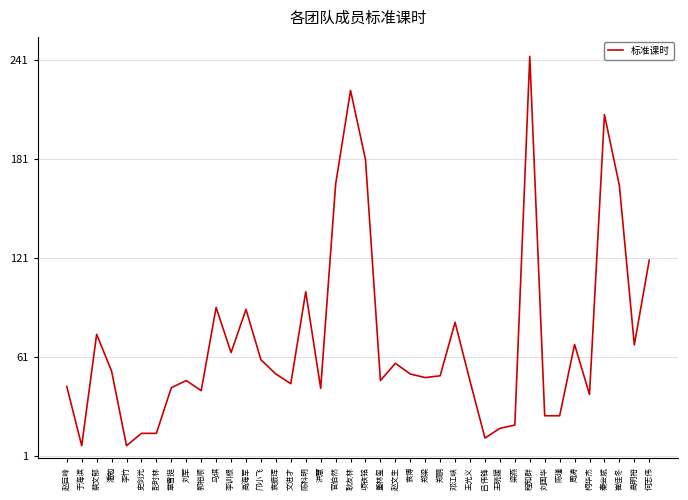

Between 郭裕顺 and 王光义, which is larger?

王光义